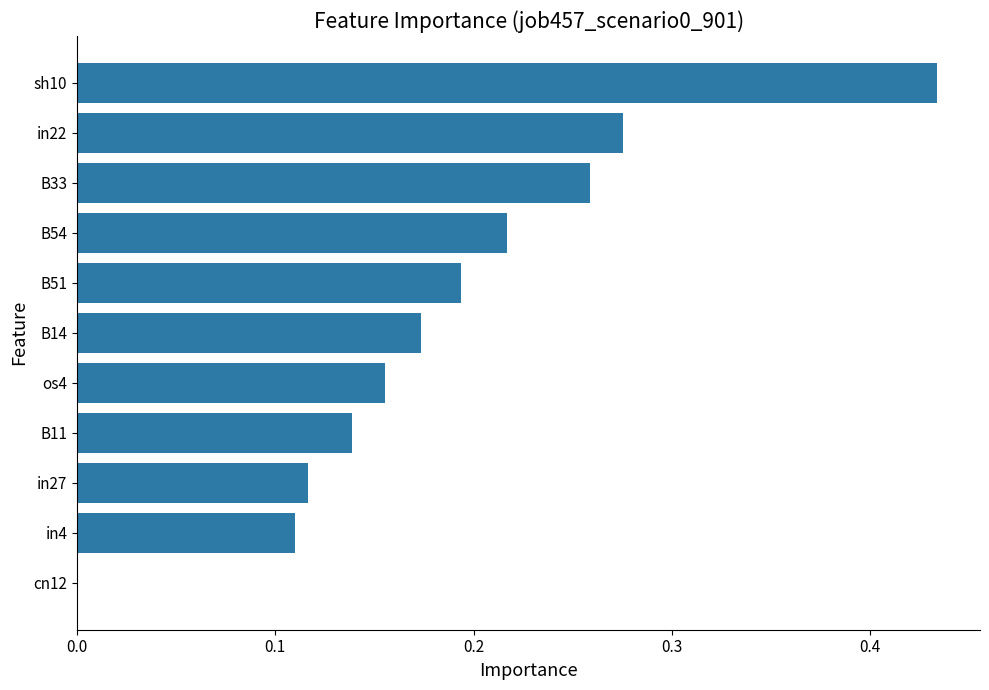

The chart shows a value of 0.1 at B51. True or false?

False